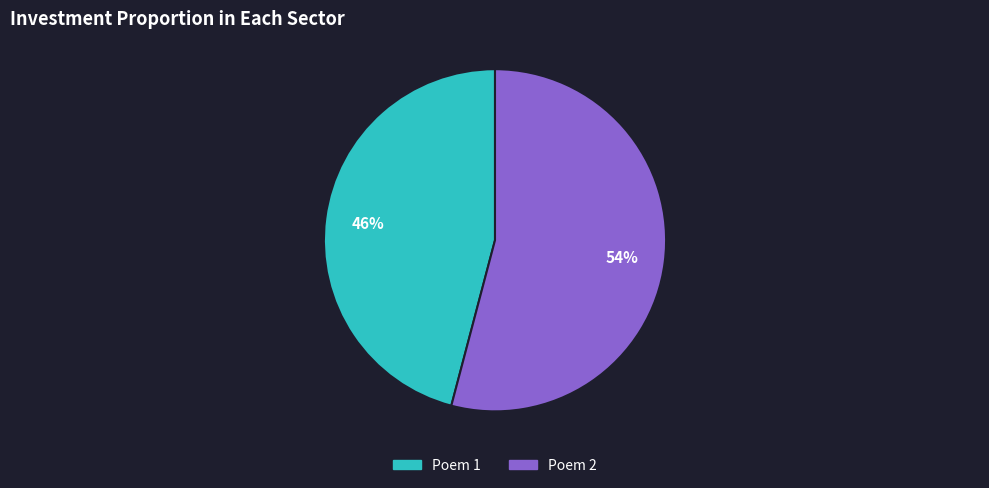

True or false: Poem 1 accounts for 37% of the total.

False